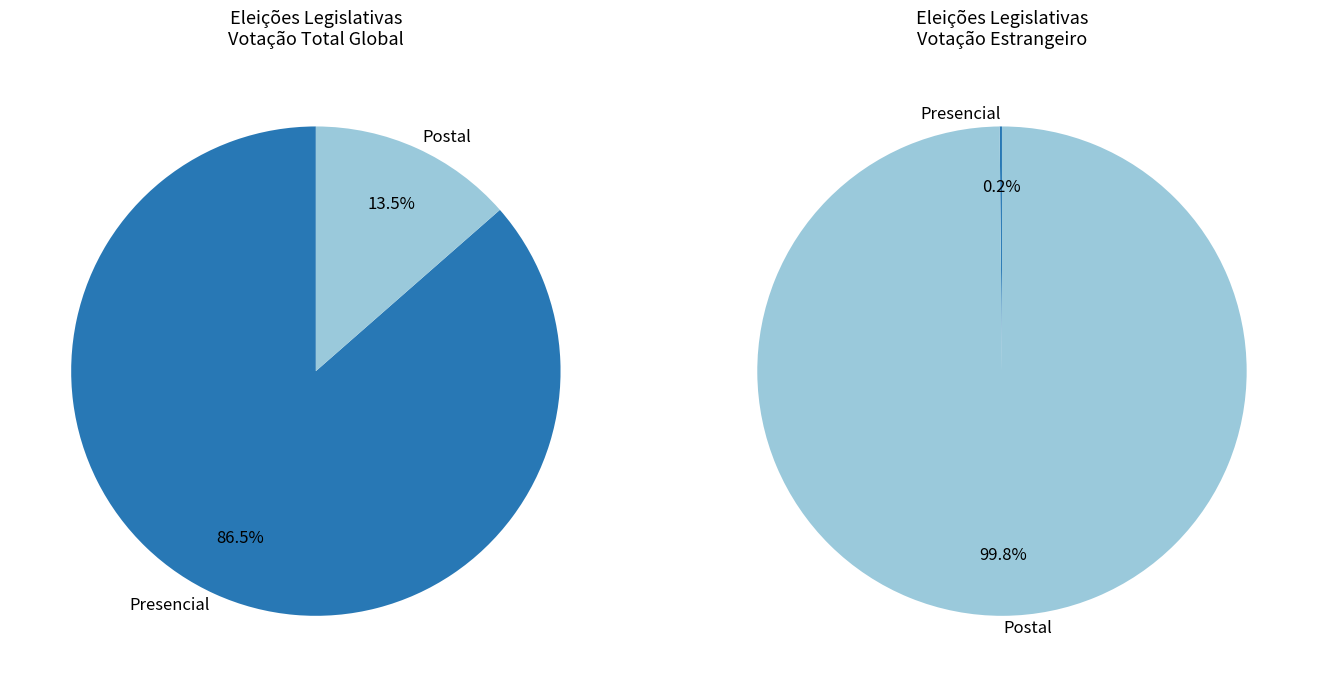

What is the total percentage of Continente e Regiões Autónomas and Estrangeiro?

100.0%